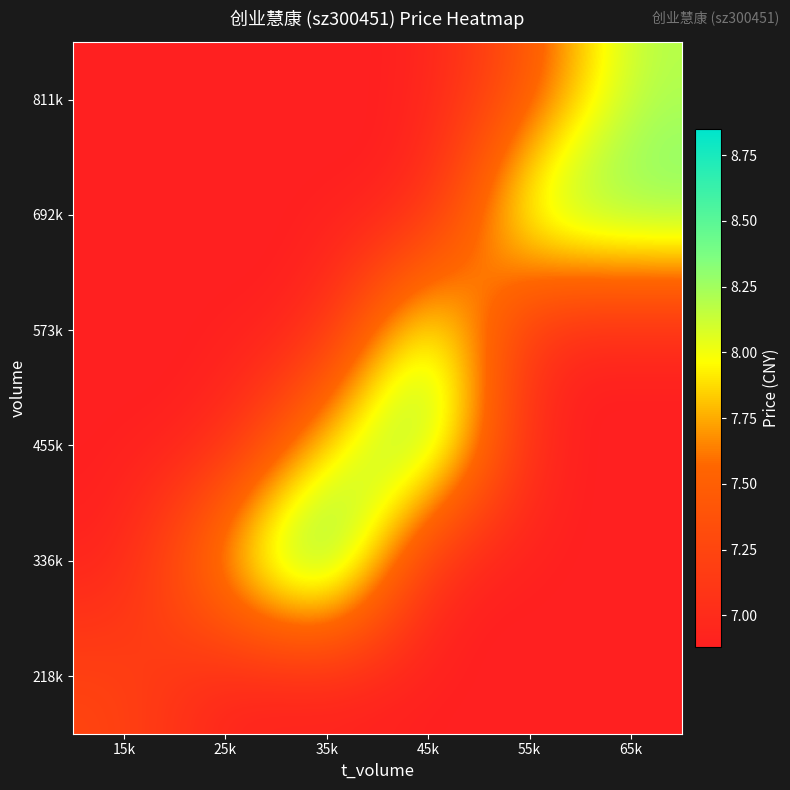

Rank the series at 45k from highest to lowest value.

455k, 573k, 218k, 336k, 692k, 811k